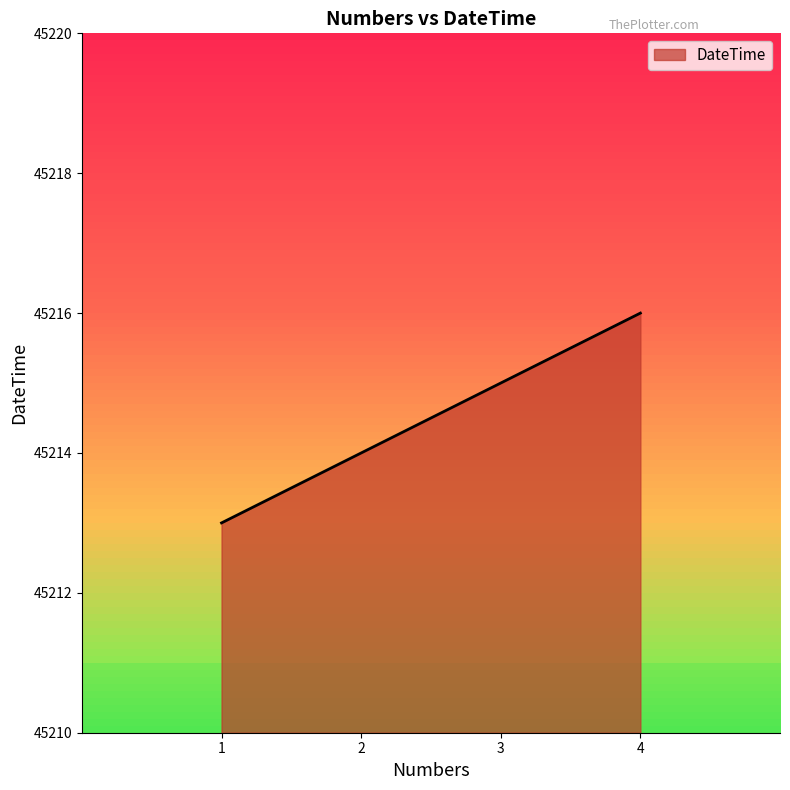

List the labels in order of value, smallest first.

1, 2, 3, 4